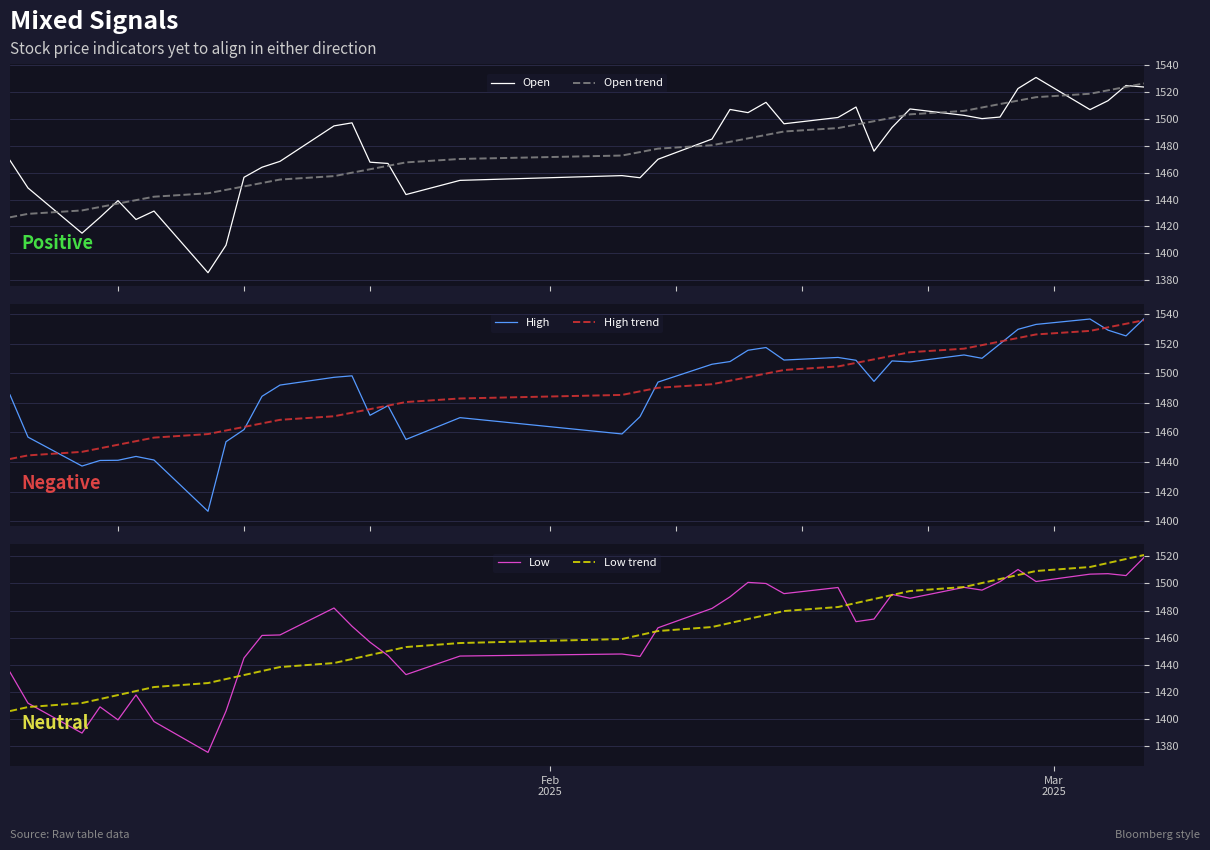

How many values in the High series exceed 1497?

20